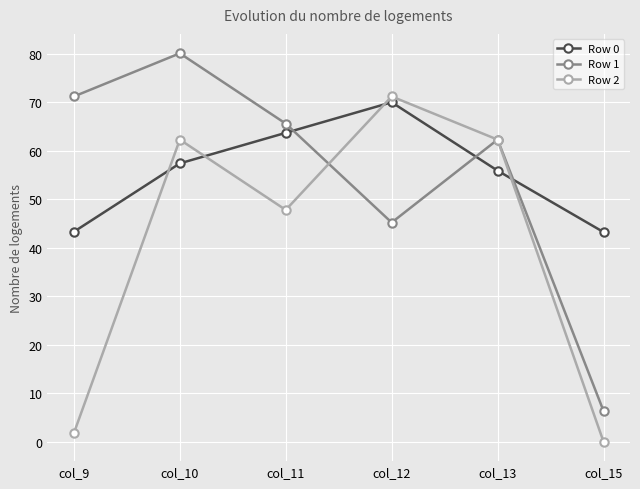

At which category does the chart reach its minimum across all series?

col_15